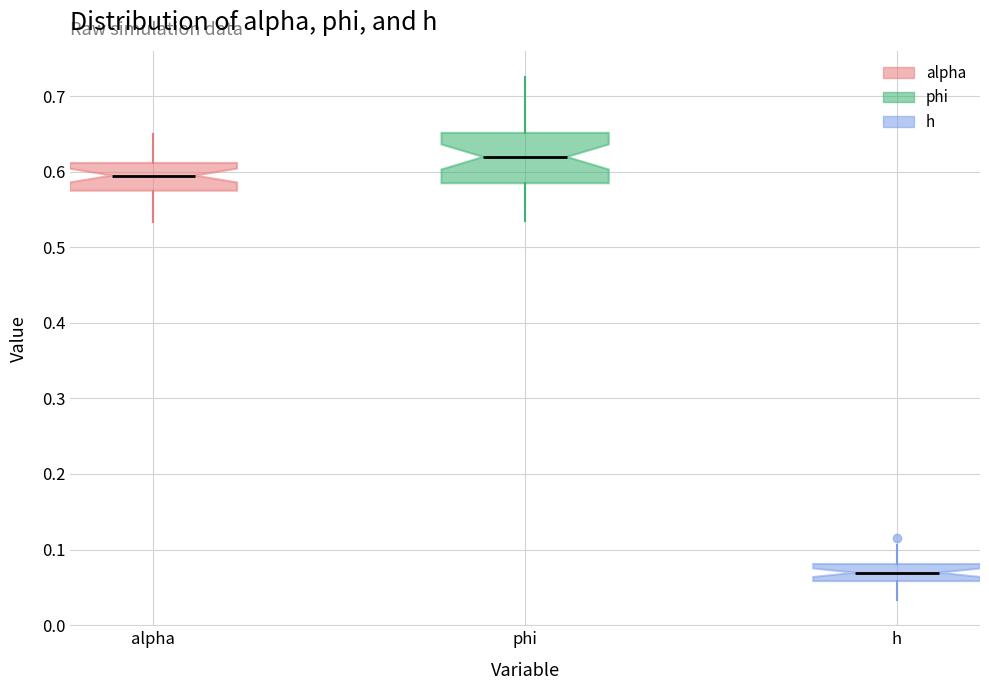

Reading left to right, transcribe this box plot: for each box, give where its median line is, the range the box spans, and where its two whiskers end, as read against the y-axis. The values are not printed on the chart, so give them approximately, as read against the axis.

alpha: median 0.59, box 0.57 to 0.61, whiskers 0.53 to 0.65
phi: median 0.62, box 0.58 to 0.65, whiskers 0.53 to 0.73
h: median 0.07, box 0.06 to 0.08, whiskers 0.03 to 0.11